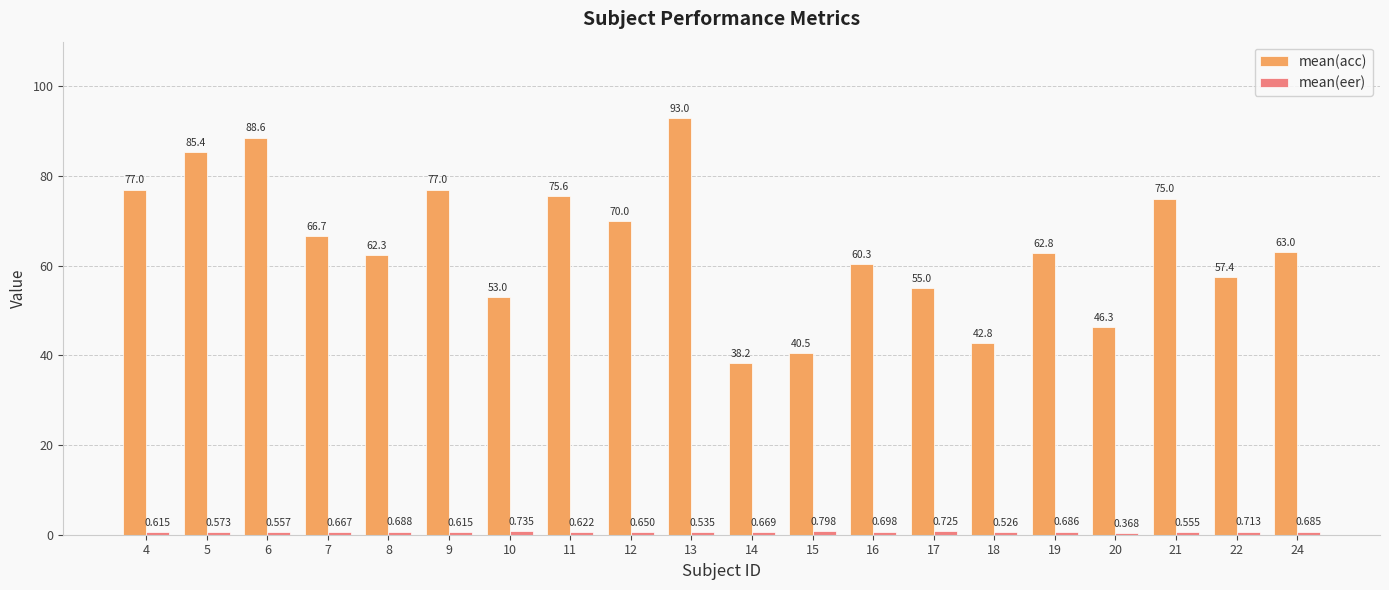

Which series has the largest range (max minus min)?

mean(acc)